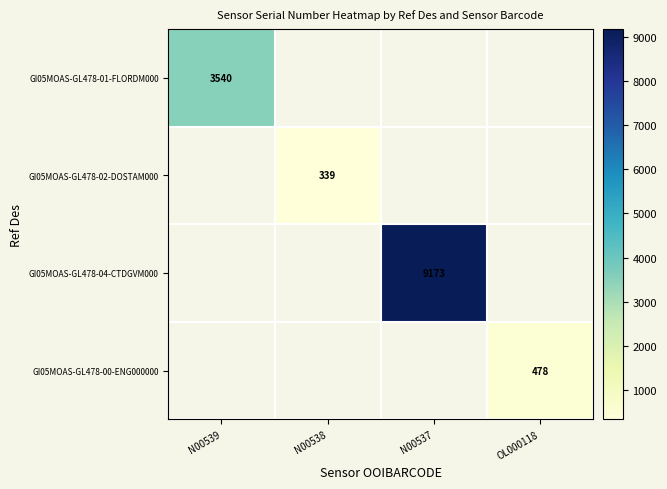

At how many categories does at least one series exceed 8208?

1